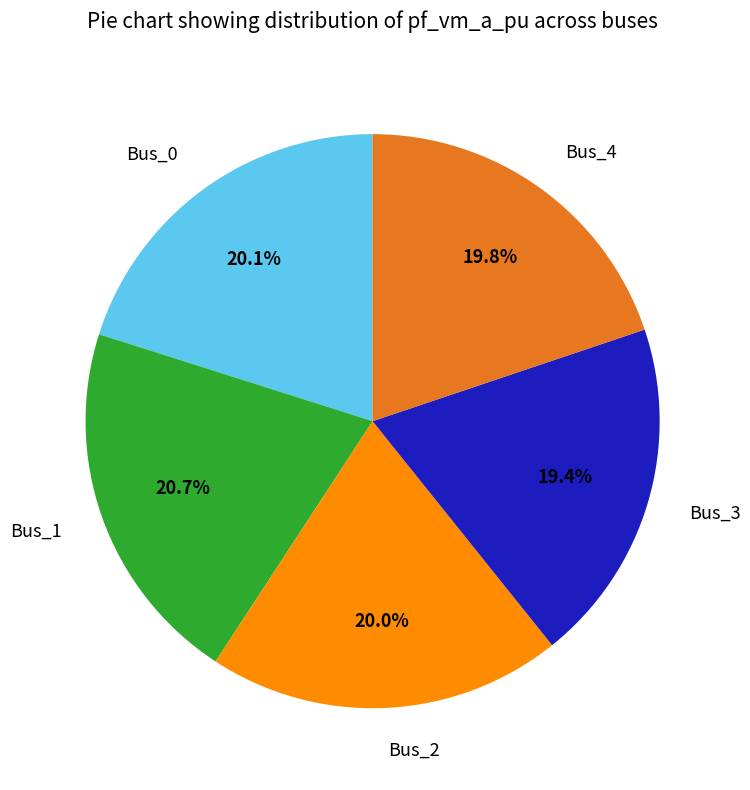

Which slice is the largest?

Bus_1